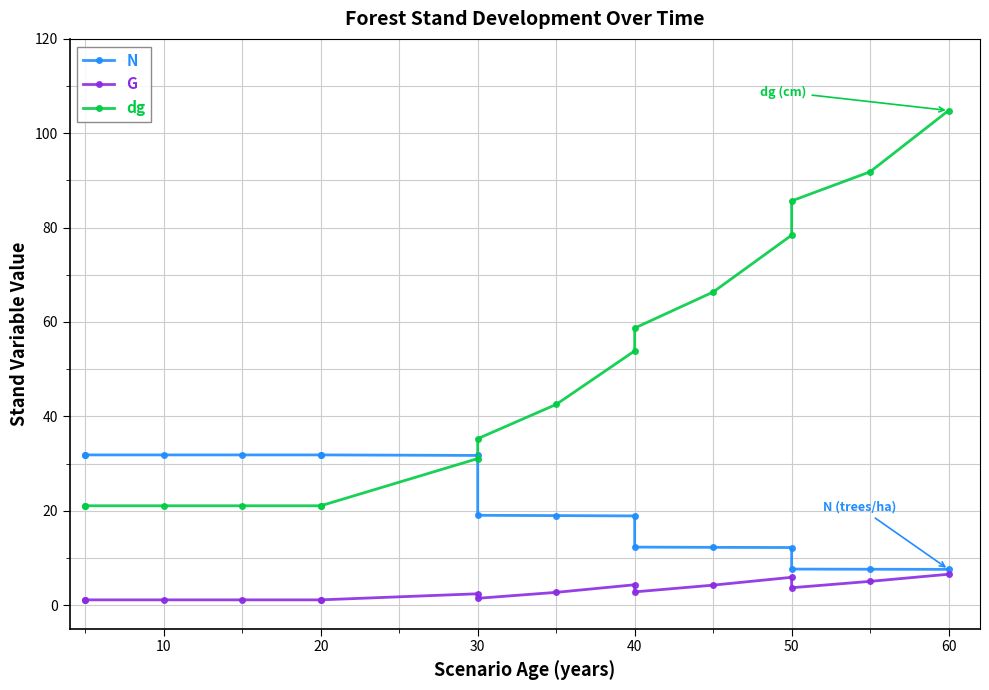

Reading right to left, transcribe all the data shown in this chart.

N: 7.6	7.6	7.6	12.2	12.2	12.3	18.9	19.0	19.0	31.7	31.8	31.8	31.8	31.8	31.8	31.8
G: 6.5	5.0	3.7	5.9	4.2	2.8	4.3	2.7	1.4	2.4	1.1	1.1	1.1	1.1	1.1	1.1
dg: 104.8	91.8	85.7	78.4	66.3	58.7	53.9	42.5	35.3	31.1	21.1	21.1	21.1	21.1	21.1	21.1